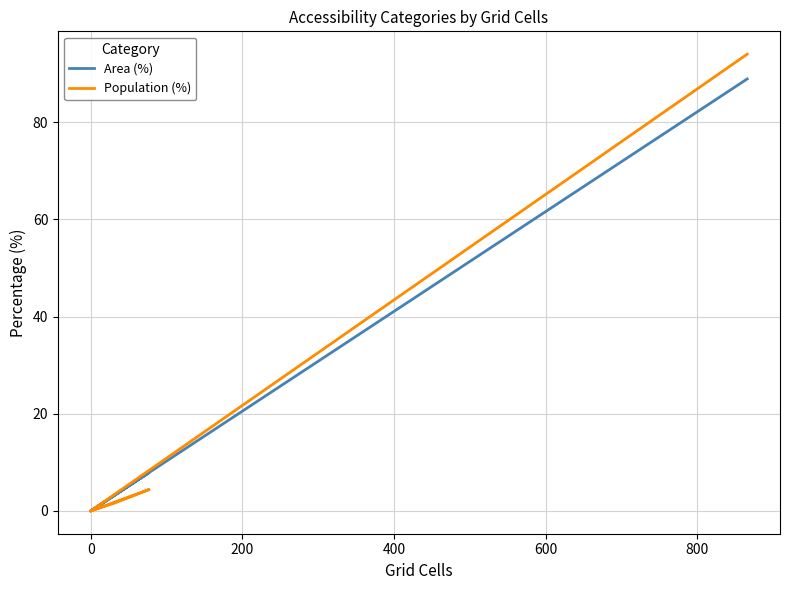

What is the sum of all Population (%) values?

100.0